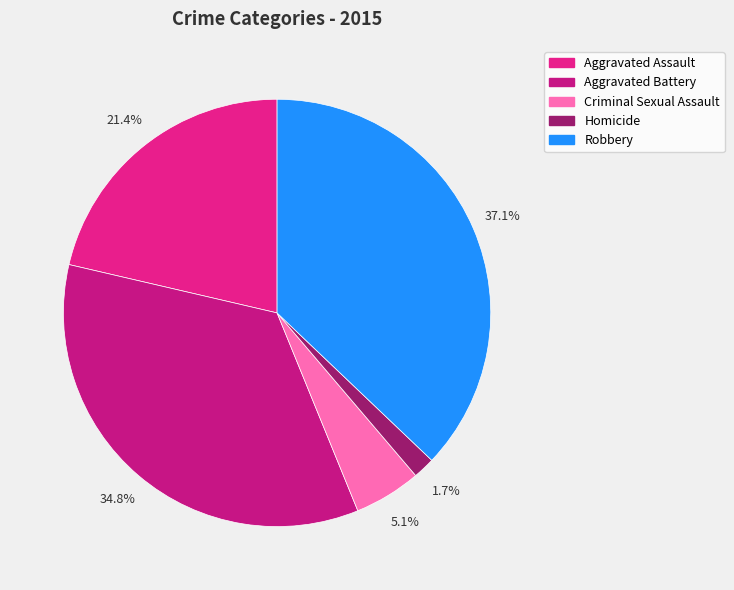

Is there any slice that represents more than half of the pie?

No